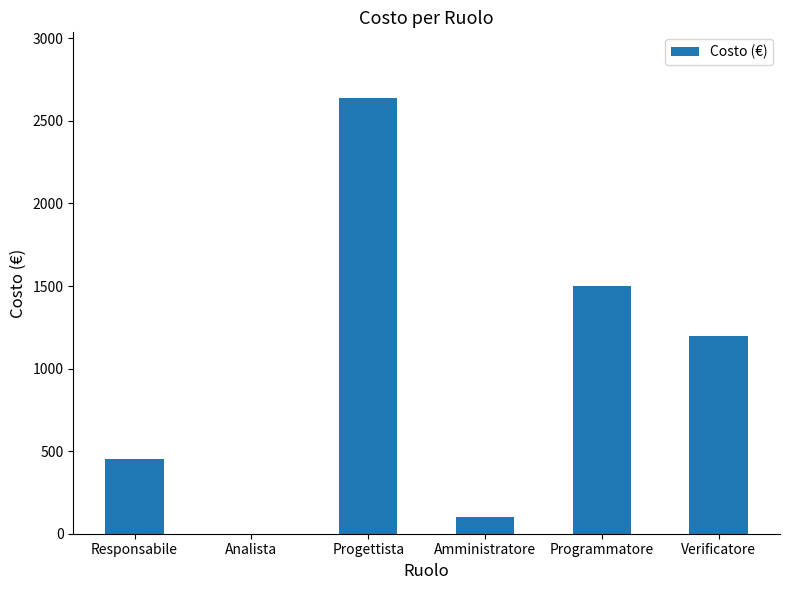

What is the maximum value shown in the chart?

2640